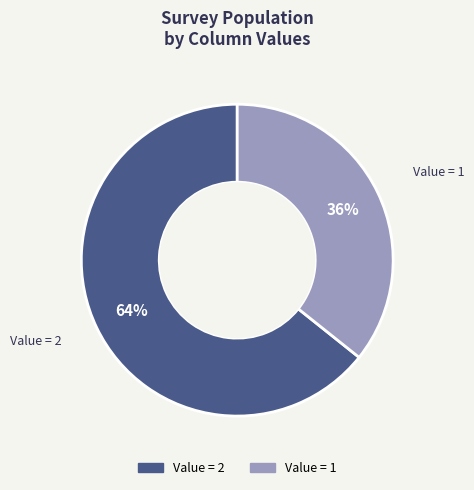

Combined, do Value = 1 and Value = 2 account for over 50%?

Yes